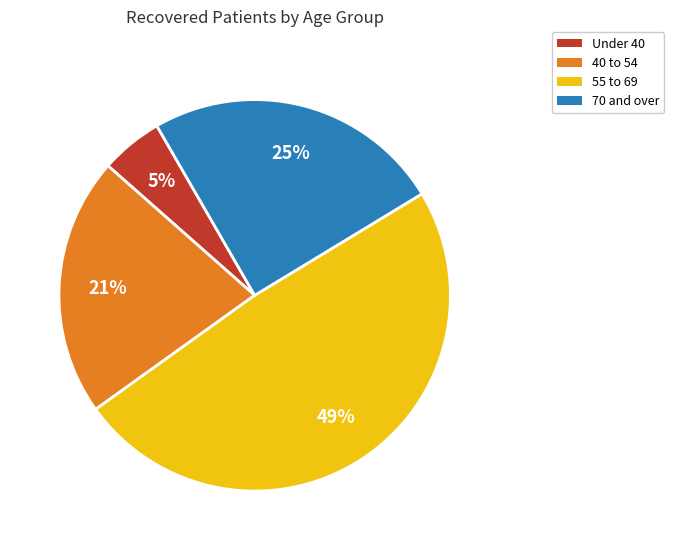

To the nearest percent, what is the difference between the largest and smallest slice percentages?

44%